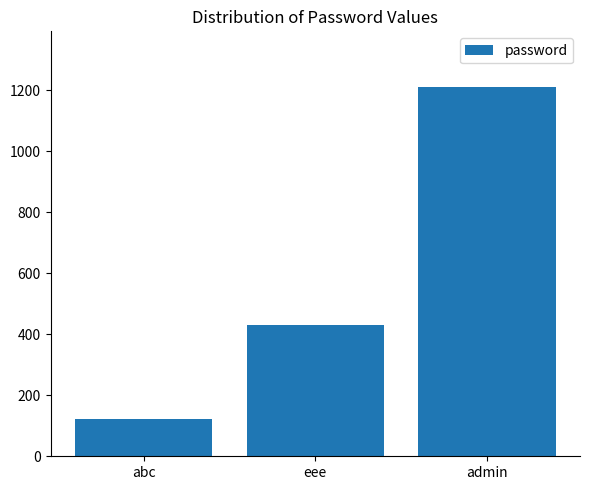

List the labels in order of value, largest first.

admin, eee, abc